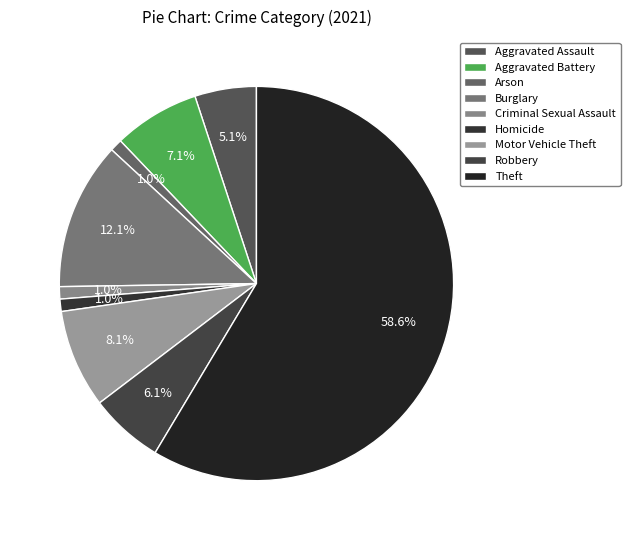

How many slices are in this pie chart?

9